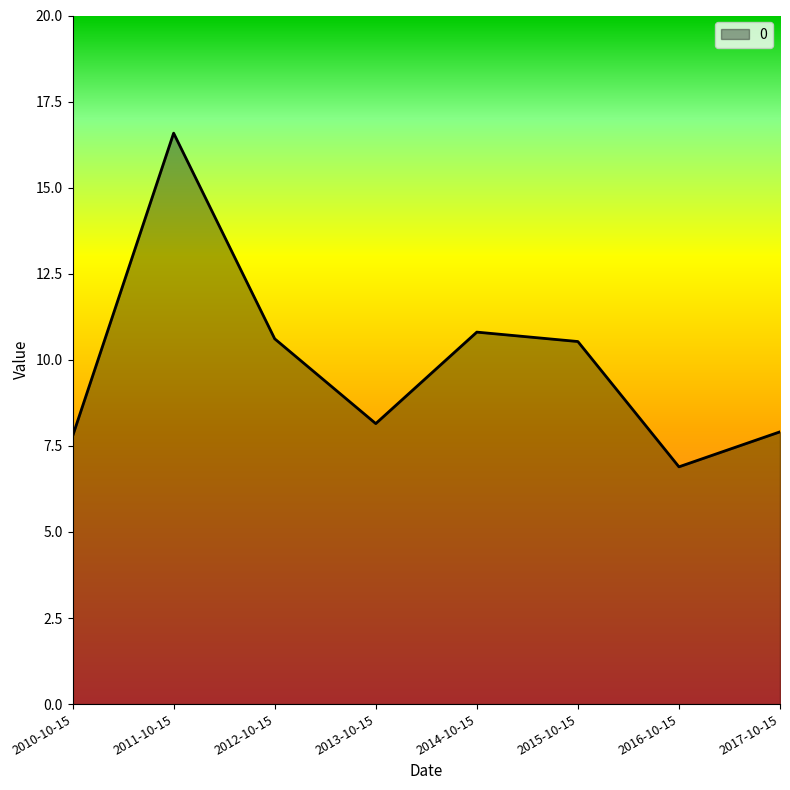

What is the smallest value displayed?

6.9